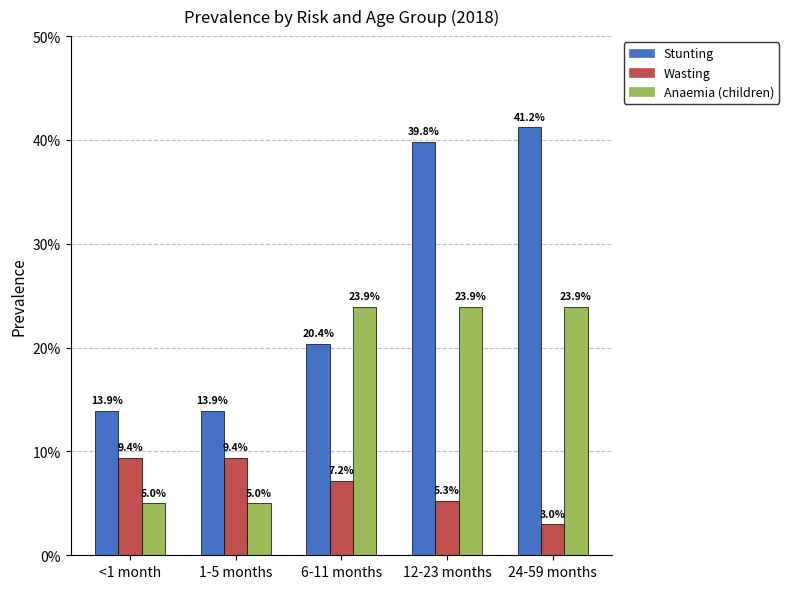

The Stunting series shows 0.4 at 24-59 months. True or false?

True